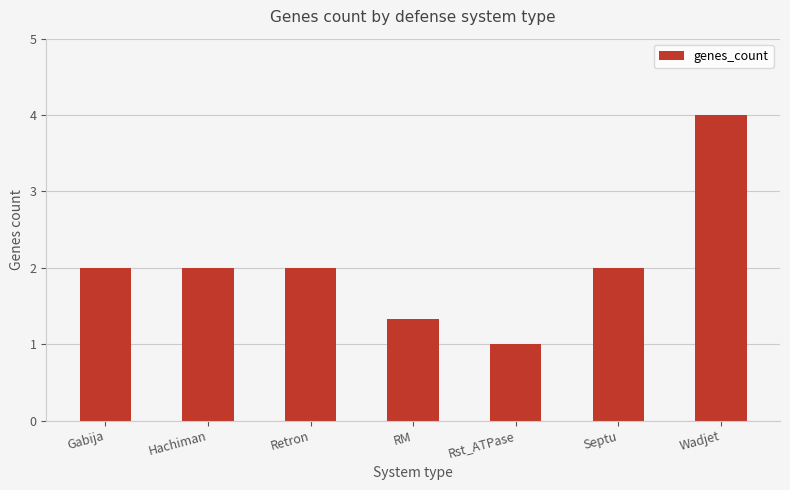

Reading left to right, list all the values displayed in this chart.

Gabija=2.0	Hachiman=2.0	Retron=2.0	RM=1.3	Rst_ATPase=1.0	Septu=2.0	Wadjet=4.0